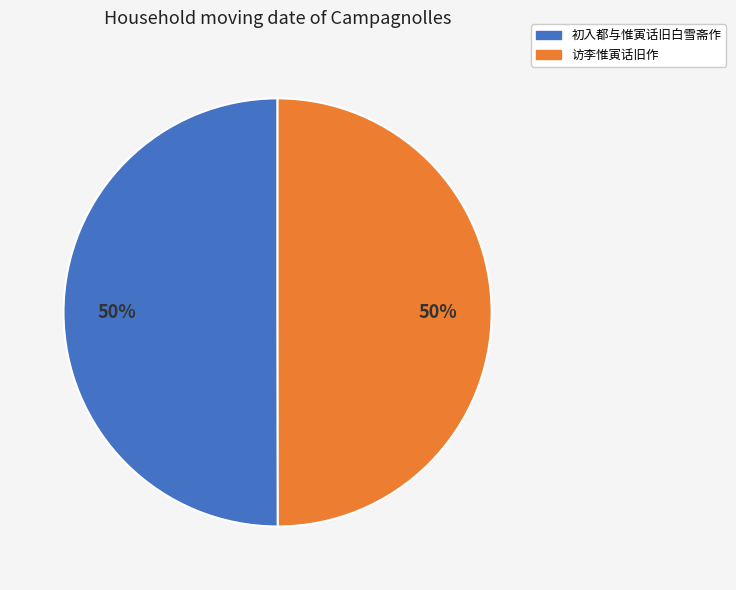

To the nearest percent, what is the average slice percentage?

50%